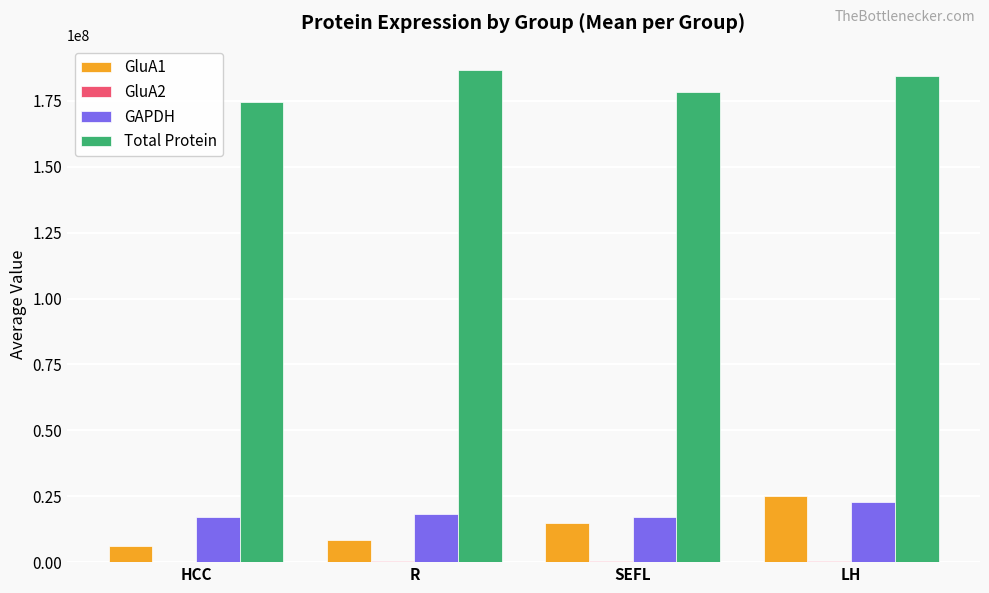

At which category is the sum across all series the highest?

LH